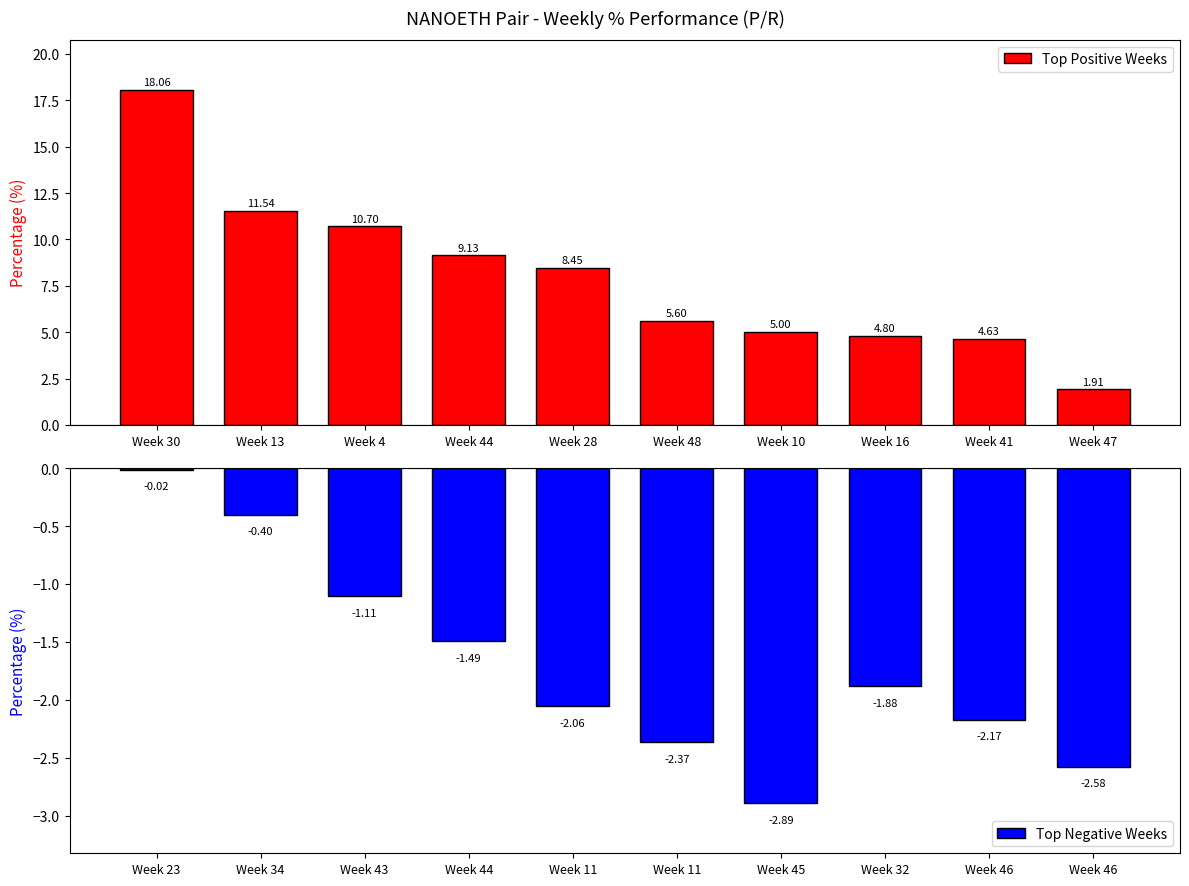

Rank the categories by Top Positive Weeks value from lowest to highest.

Week 47, Week 41, Week 16, Week 10, Week 48, Week 28, Week 44, Week 4, Week 13, Week 30